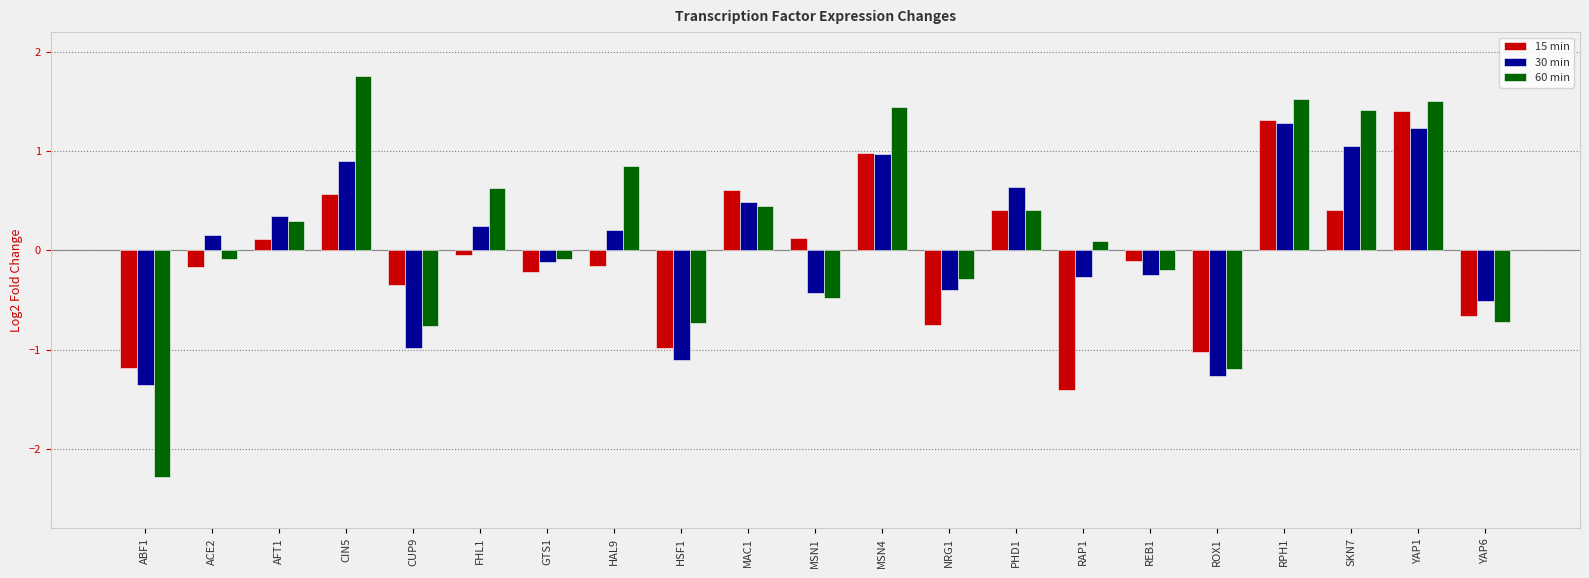

How many categories are shown in the chart?

21